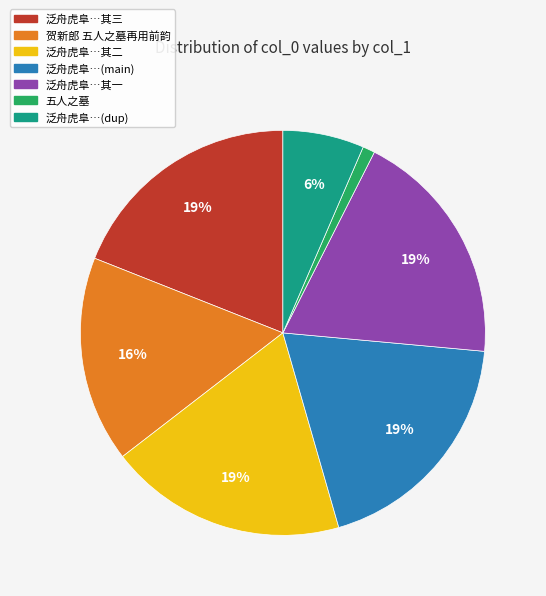

Does any single category account for the majority?

No